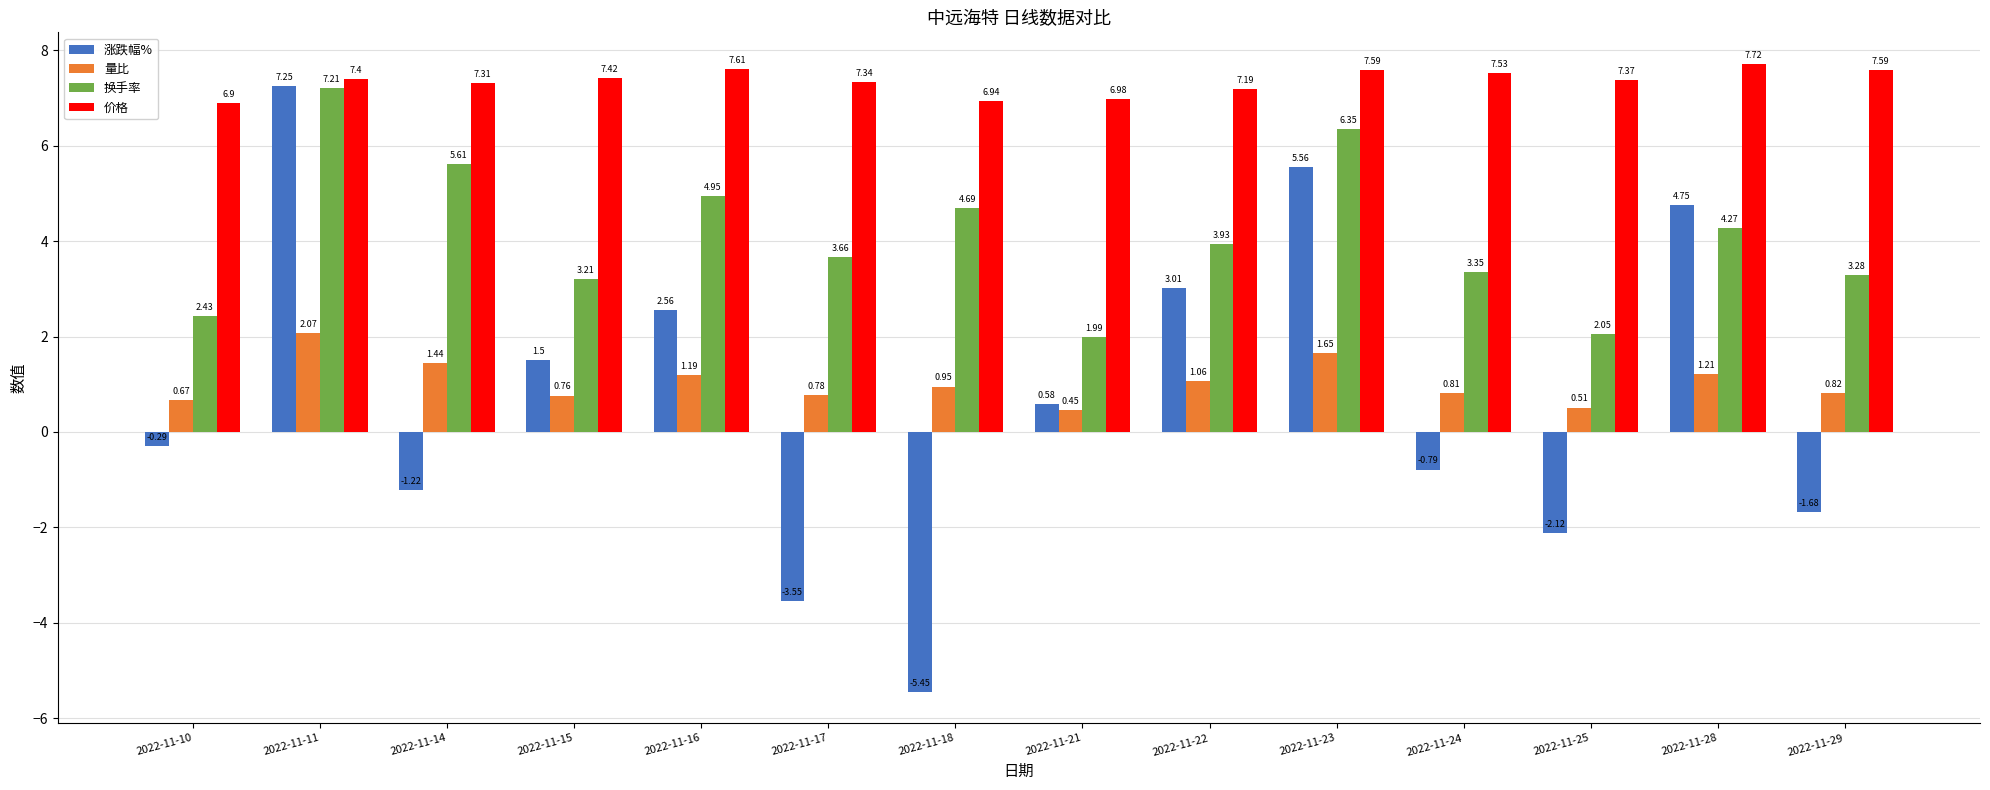

Which category has the lowest value in the 价格 series?

2022-11-10